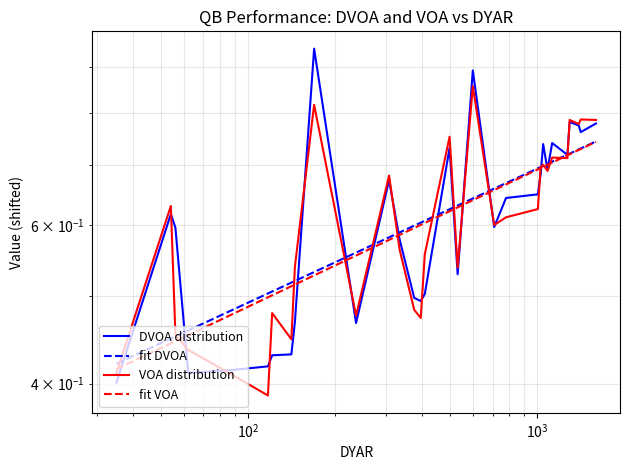

True or false: DVOA distribution and fit VOA cross at least once.

True